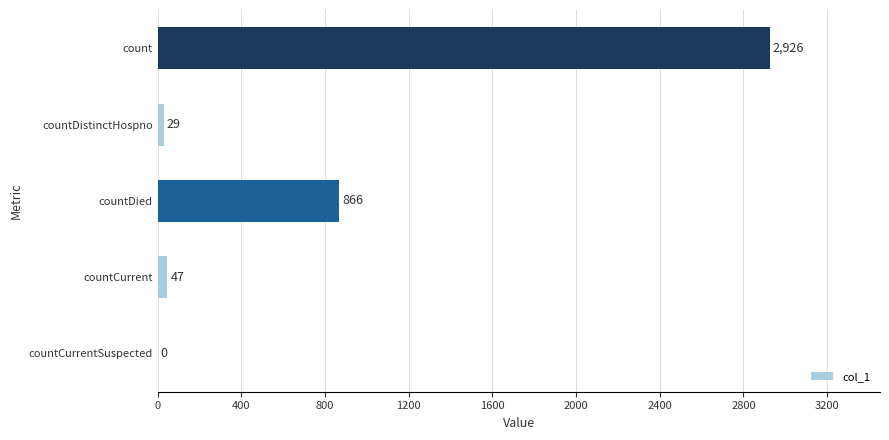

The value at count is 2926. True or false?

True